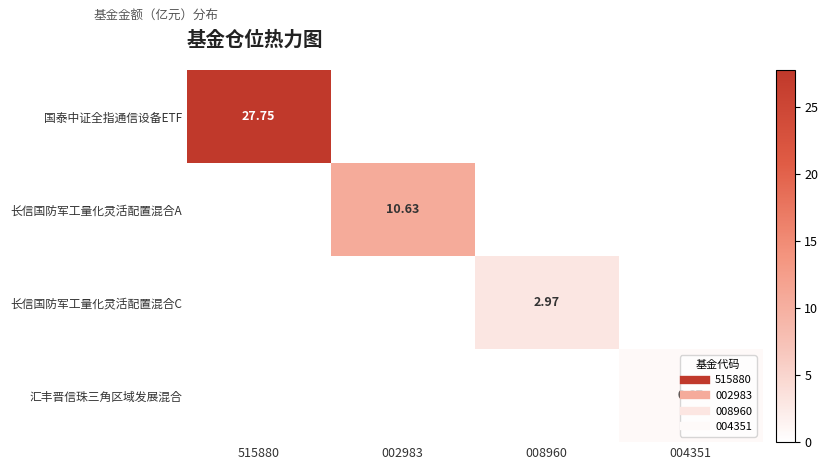

The 长信国防军工量化灵活配置混合C series shows 1.6 at 004351. True or false?

False